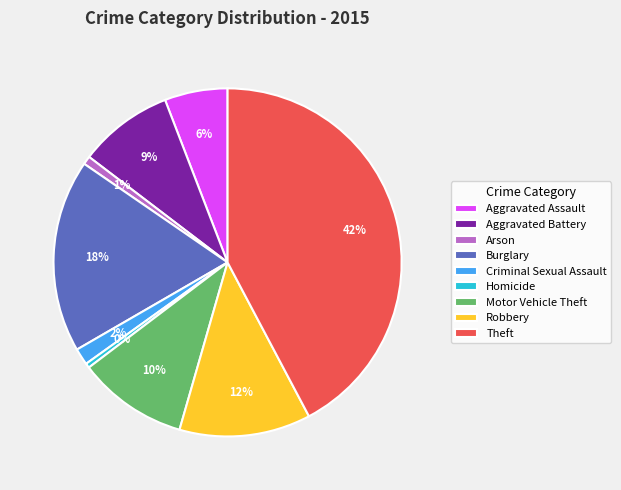

What is the largest slice in the pie chart?

Theft